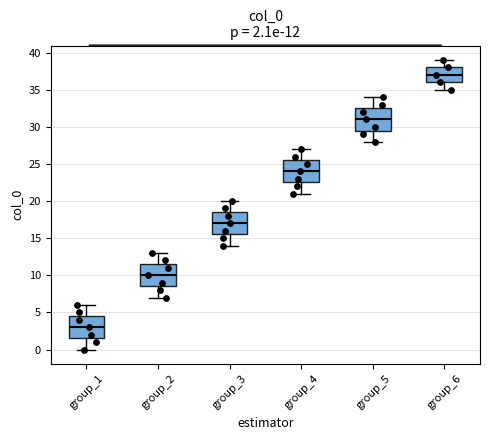

Which box has the highest median line?

group_6